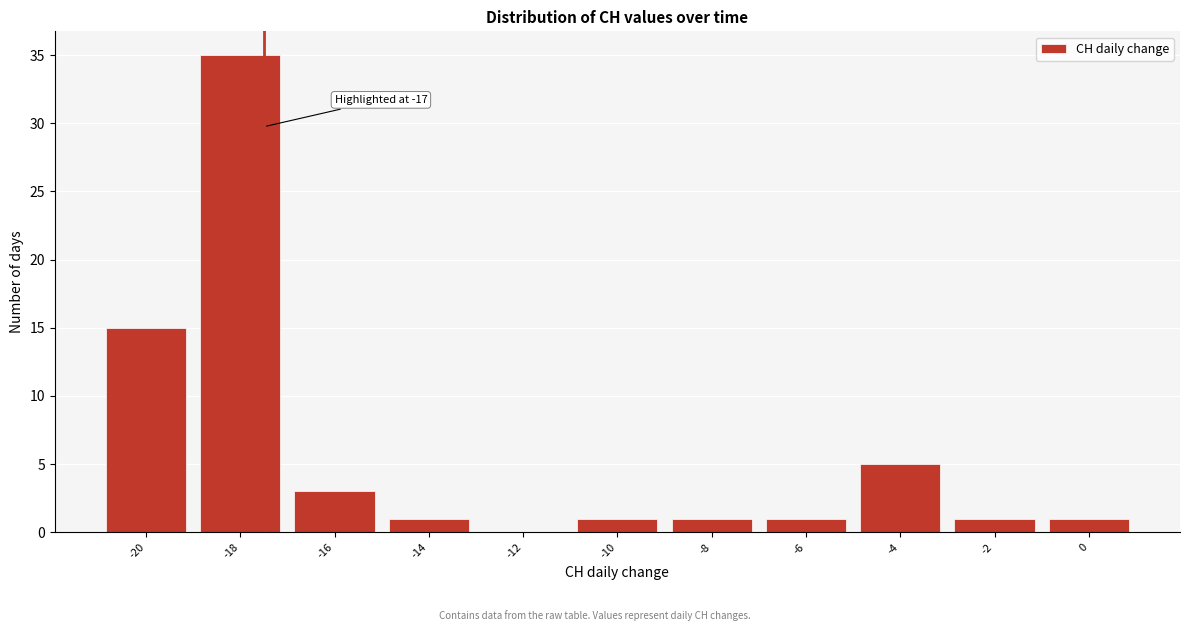

Reading right to left, what are all the values shown in this chart?

0=1	-2=1	-4=5	-6=1	-8=1	-10=1	-12=0	-14=1	-16=3	-18=35	-20=15